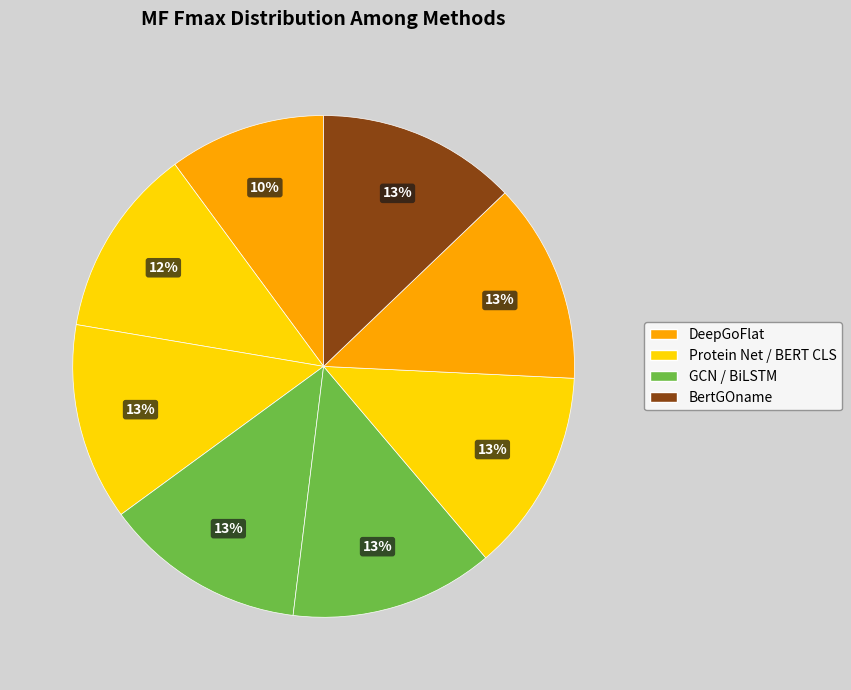

Which category has the smallest portion of the pie?

DeepGoFlat